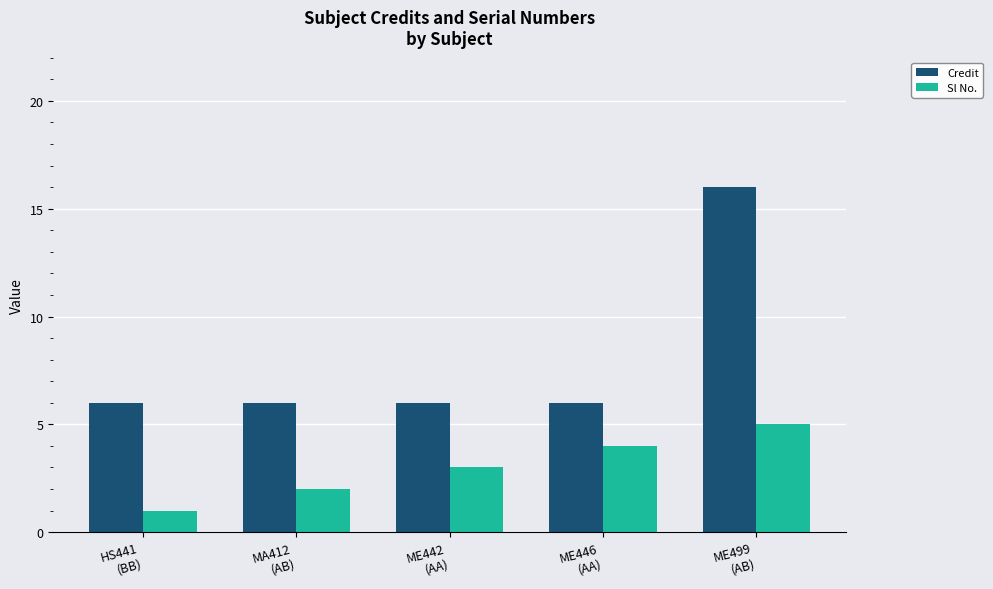

Rank the series by their maximum value, from lowest to highest.

Sl No., Credit